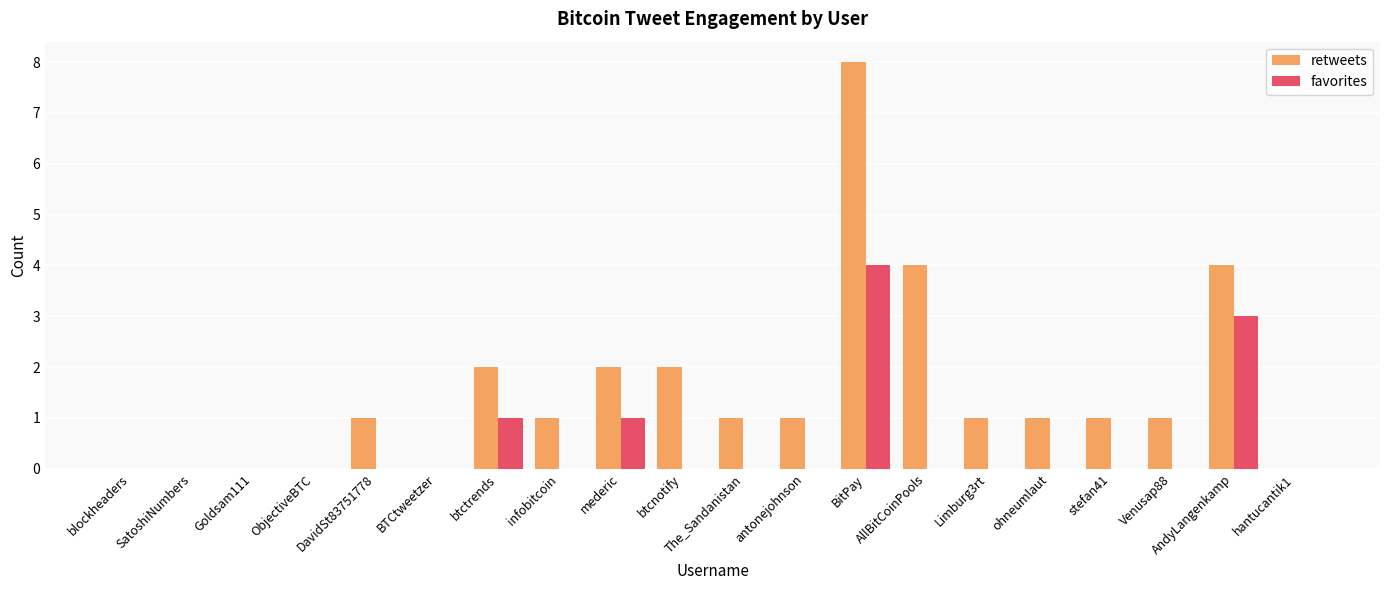

Is it true that favorites equals 0 at btcnotify?

True